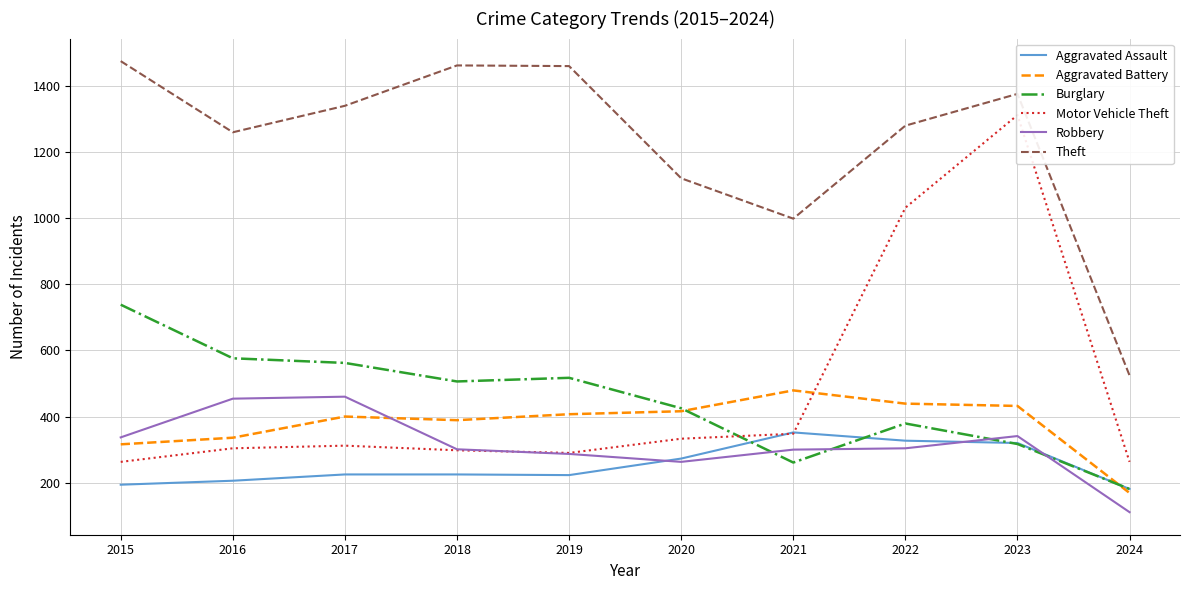

Reading left to right, what are all the values shown in this chart?

Aggravated Assault: 194	206	225	225	223	273	352	327	320	181
Aggravated Battery: 316	336	400	389	407	416	479	439	432	169
Burglary: 738	576	562	506	517	425	261	379	317	181
Motor Vehicle Theft: 263	304	312	298	290	333	348	1031	1311	263
Robbery: 337	454	460	301	287	263	300	304	341	111
Theft: 1474	1259	1339	1461	1459	1120	998	1279	1375	524